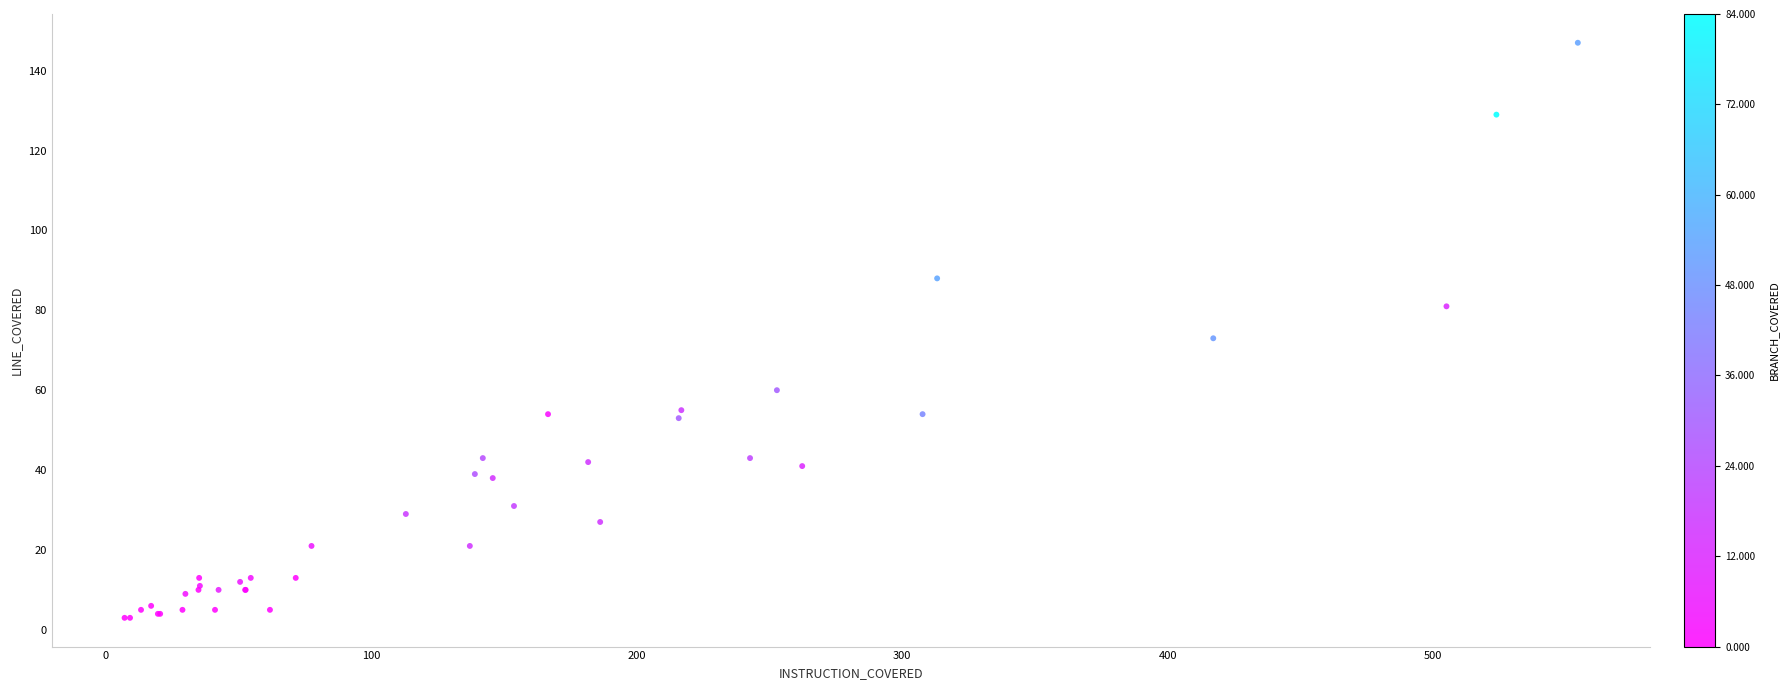

What Y value in the scatter plot is closest to 75?

73